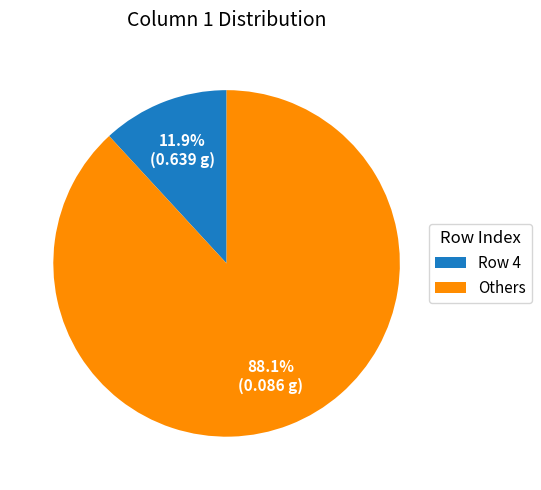

What percentage do Others and Row 4 together represent?

100.0%